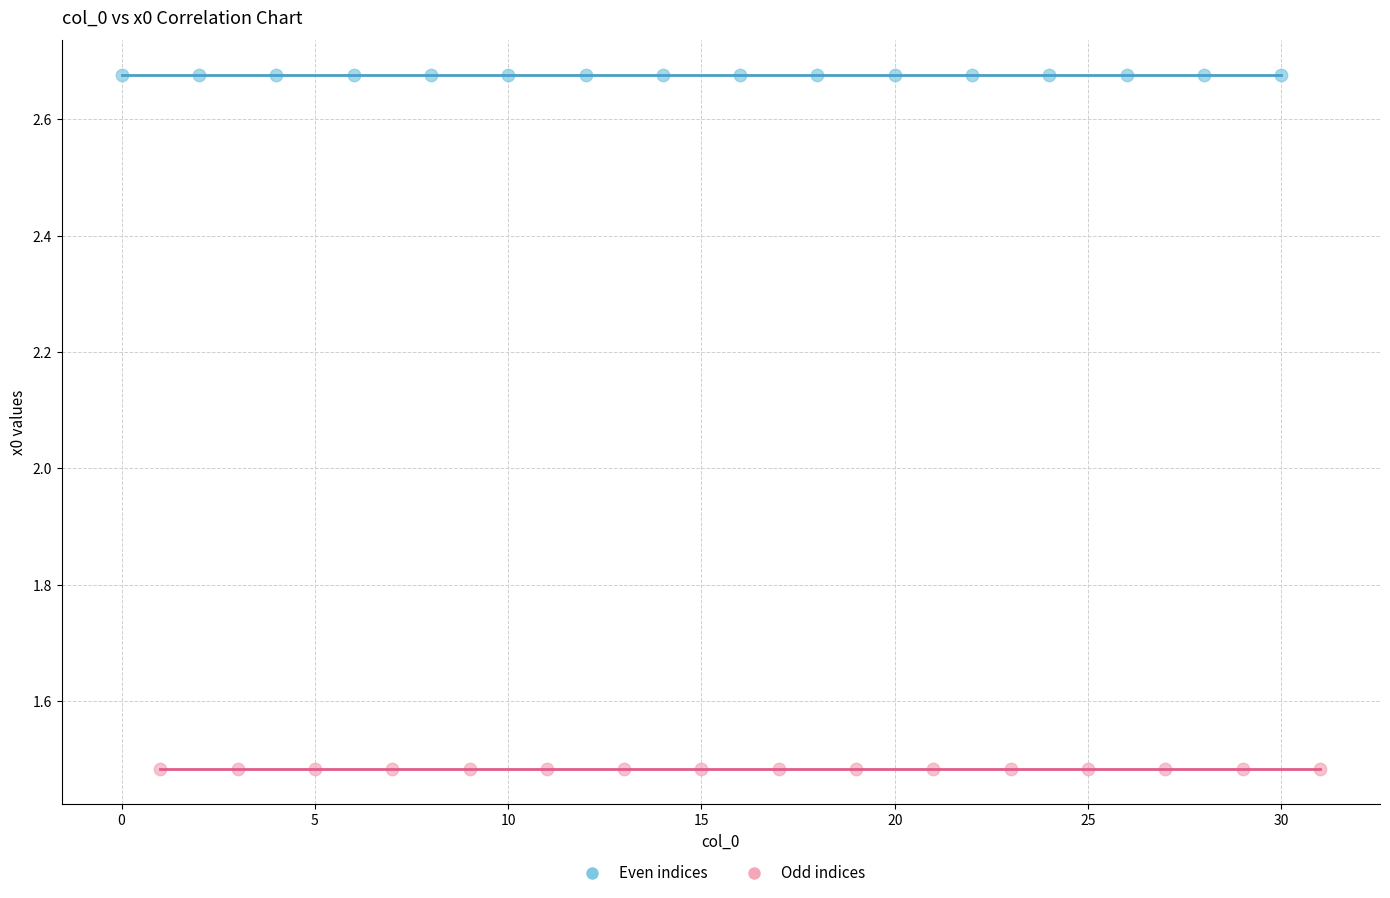

Which series reaches the maximum Y coordinate?

Even indices